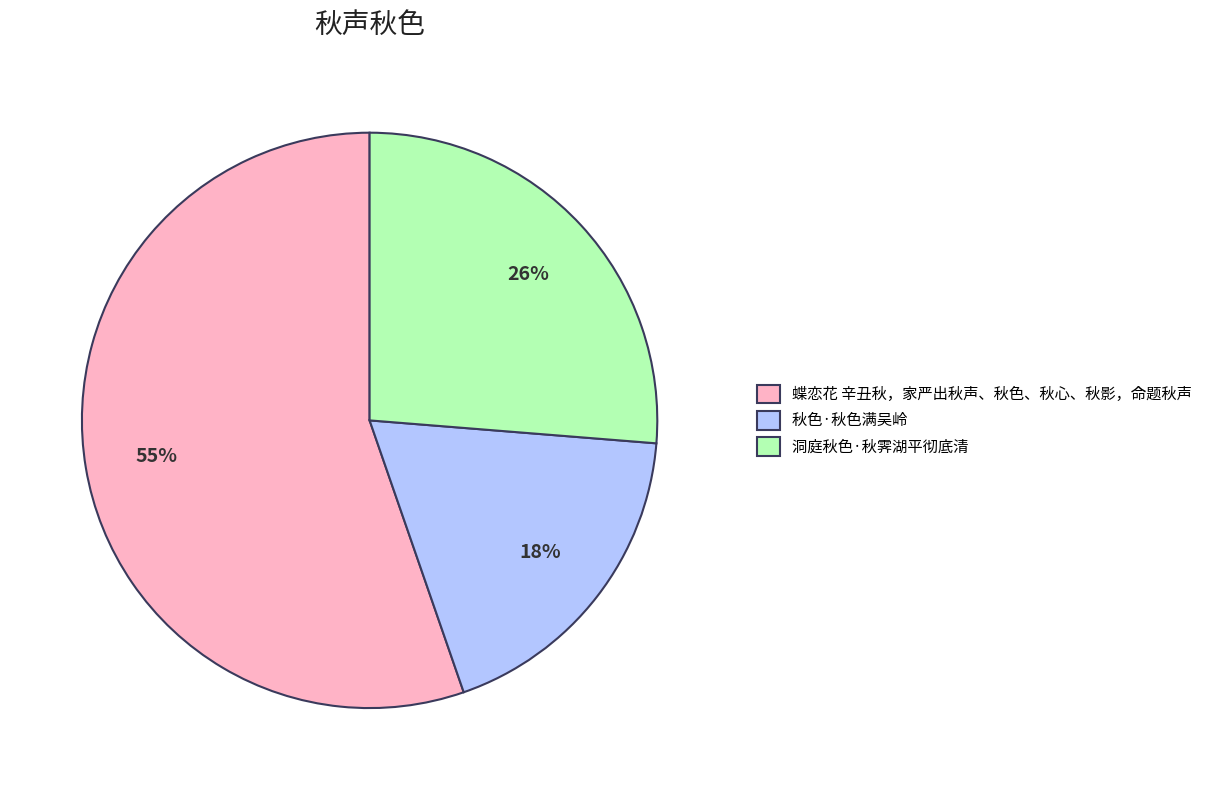

How many slices are in this pie chart?

3